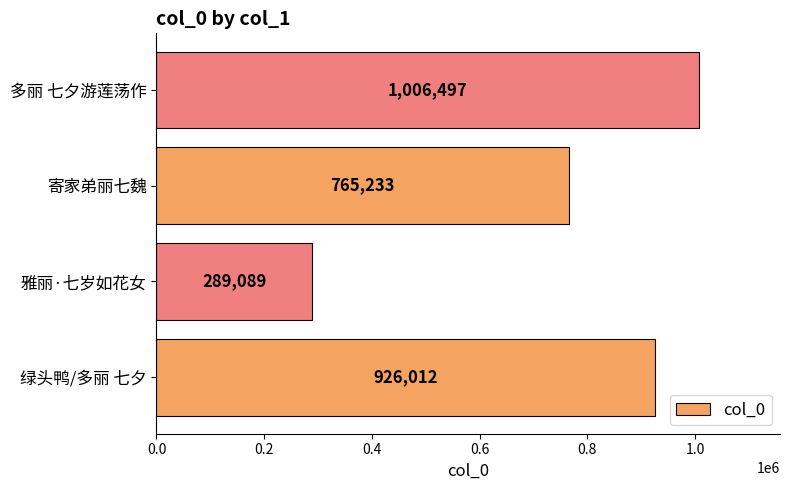

At which label is the value closest to 647793?

寄家弟丽七魏